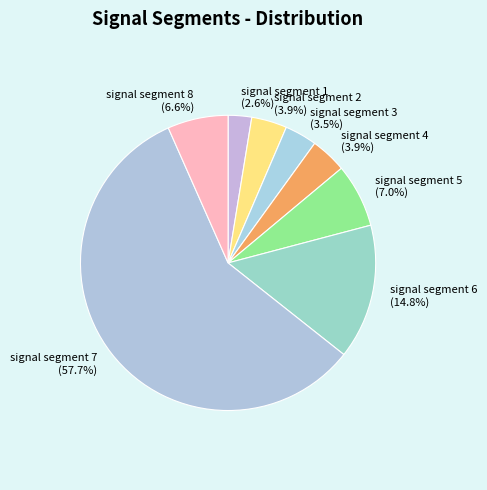

What is the largest slice in the pie chart?

signal segment 7